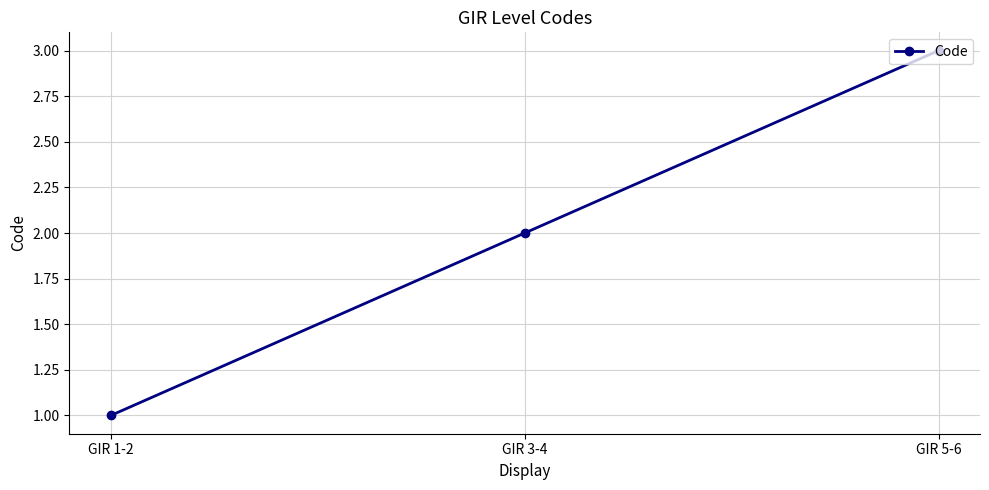

Does the chart have visible grid lines?

Yes